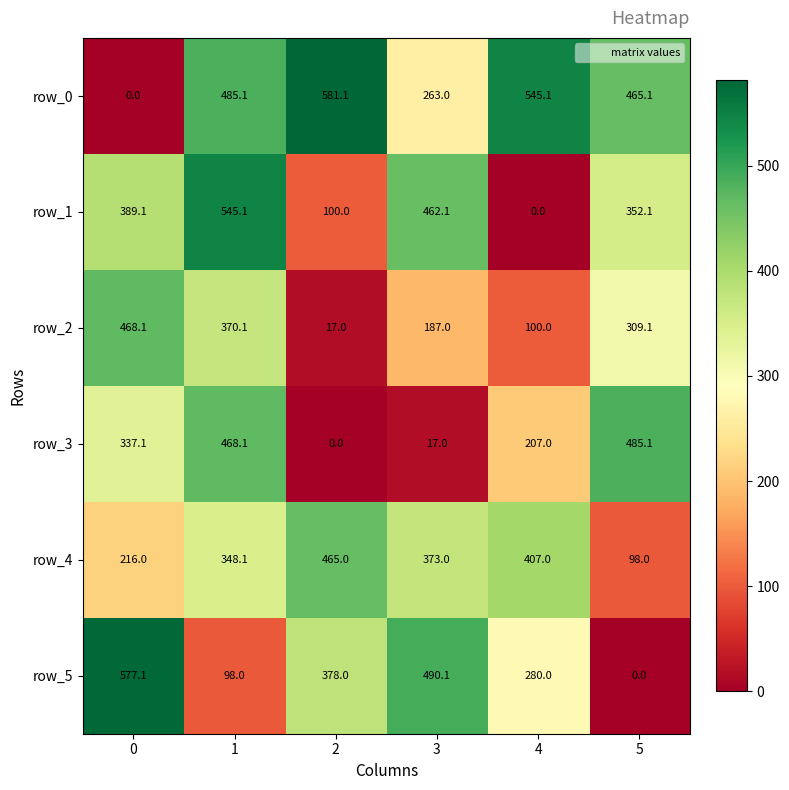

What is the highest value of the row_1 series?

545.1